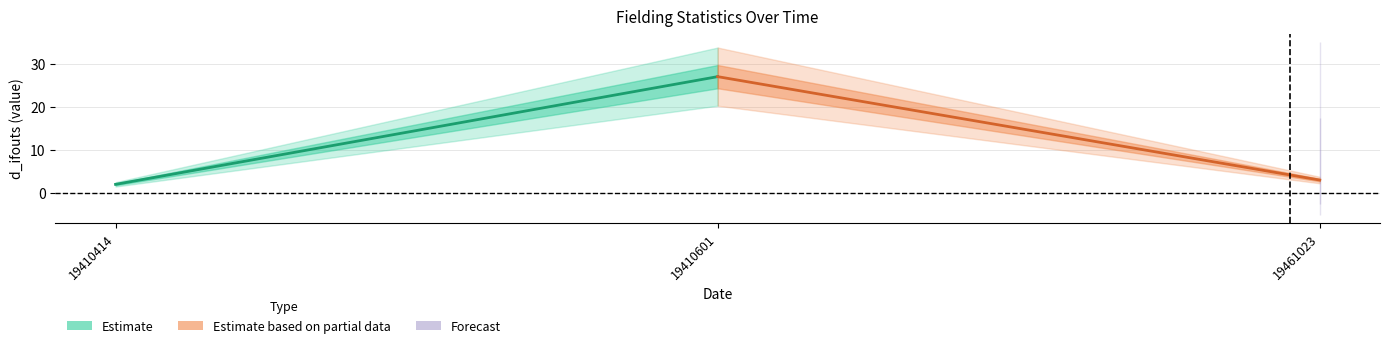

The lower series shows 4 at 19461023. True or false?

False